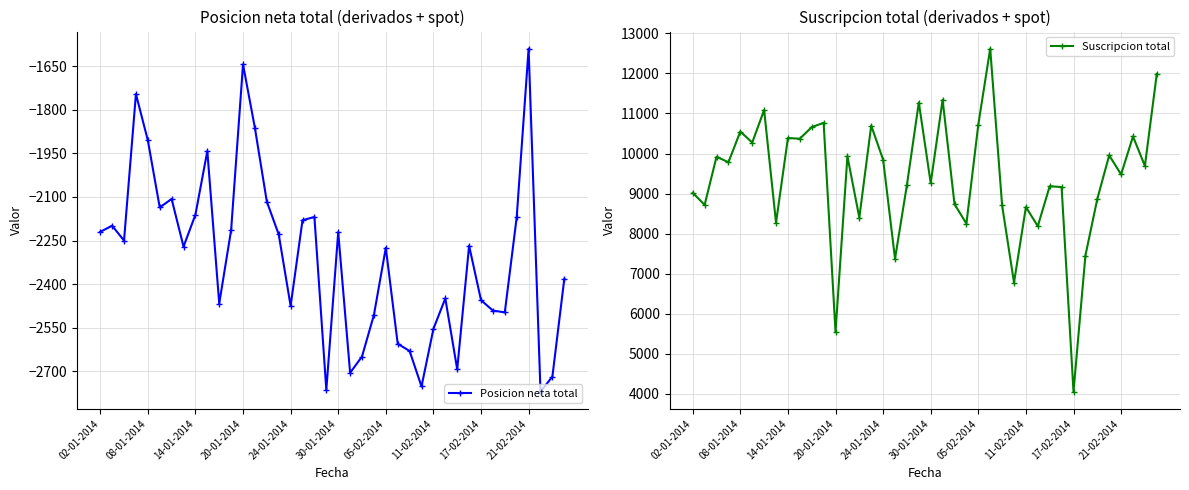

What is the maximum value for Posicion neta total?

-1590